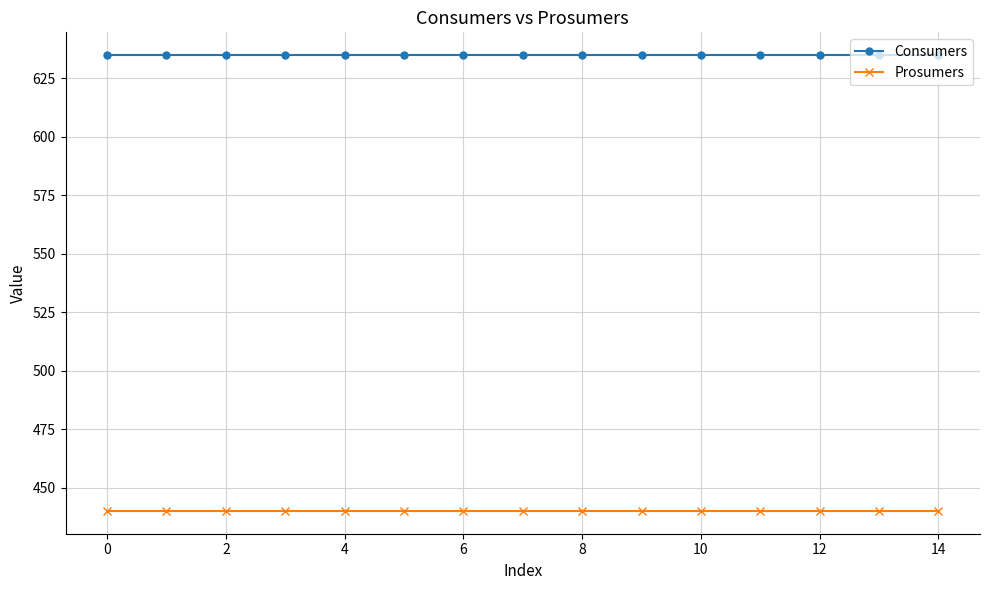

List the series in order of their overall mean, highest first.

Consumers, Prosumers